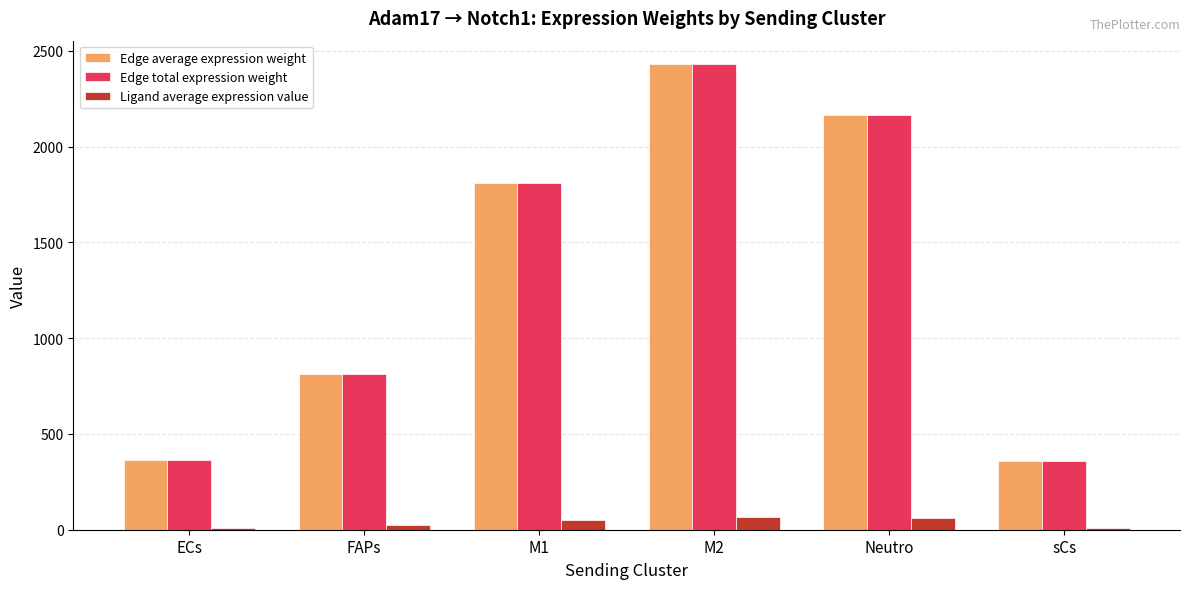

What position from the right is M1?

4